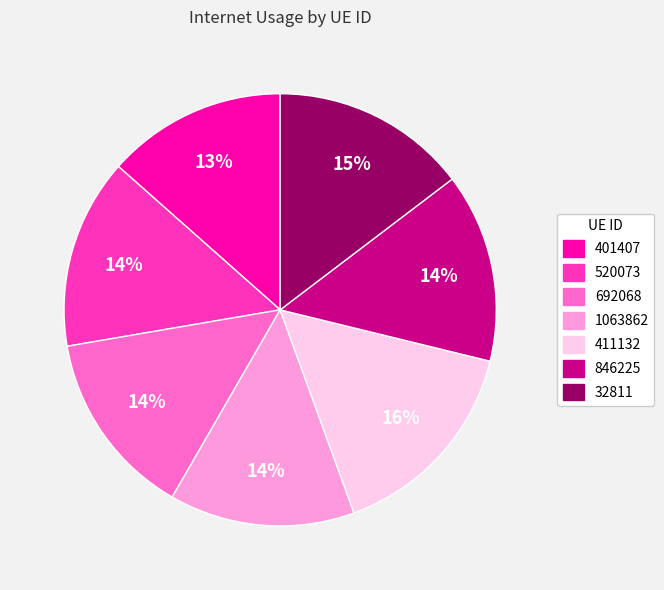

To the nearest percent, what is the average slice percentage?

14%